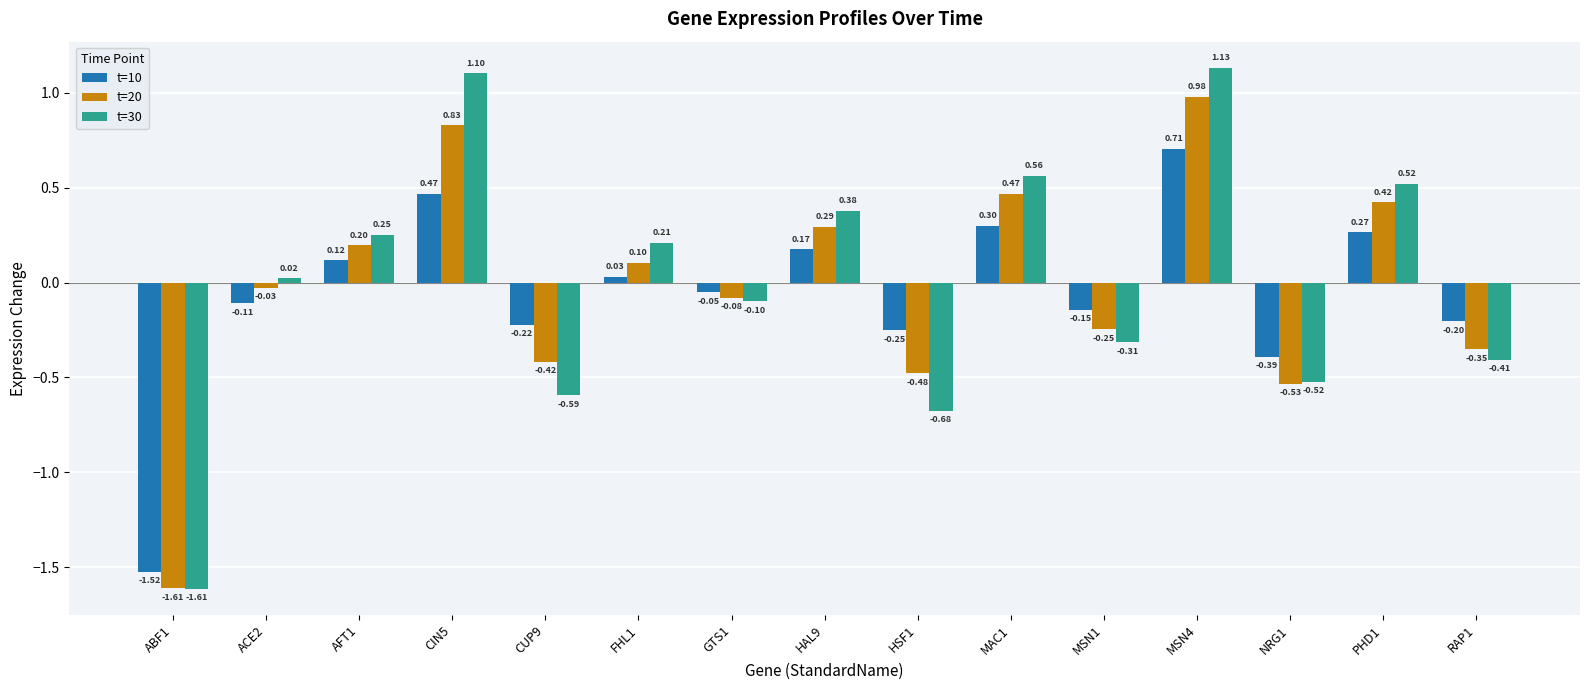

Rank the categories by t=10 value from highest to lowest.

MSN4, CIN5, MAC1, PHD1, HAL9, AFT1, FHL1, GTS1, ACE2, MSN1, RAP1, CUP9, HSF1, NRG1, ABF1